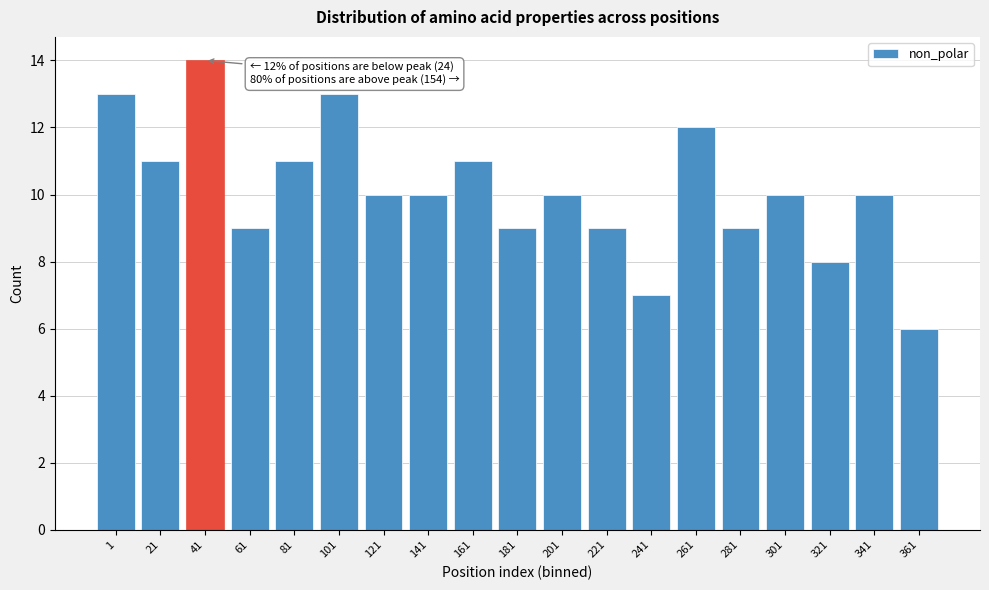

Reading right to left, list all the values displayed in this chart.

361=6	341=10	321=8	301=10	281=9	261=12	241=7	221=9	201=10	181=9	161=11	141=10	121=10	101=13	81=11	61=9	41=14	21=11	1=13